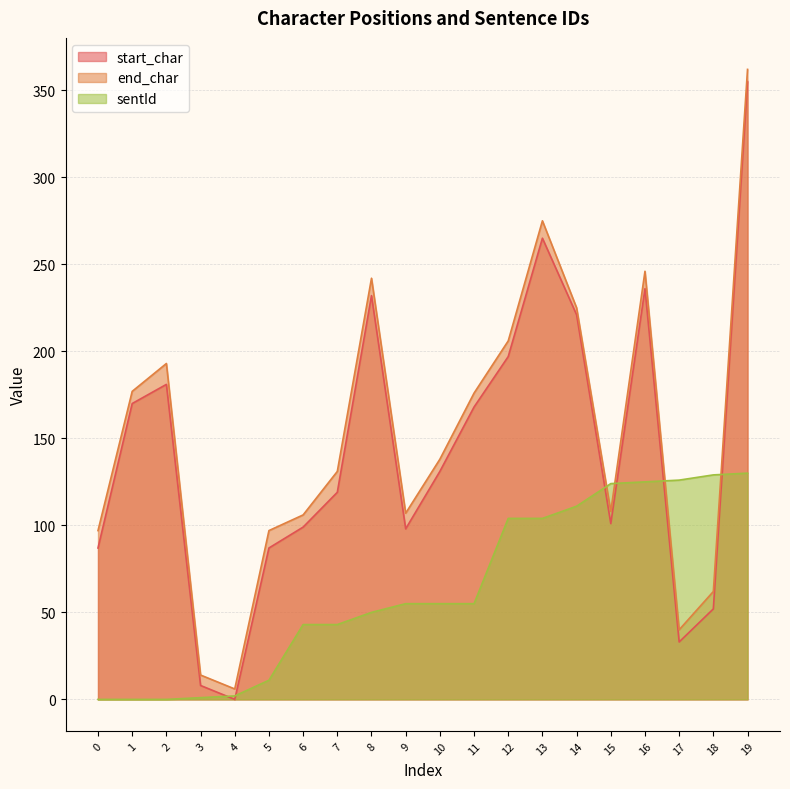

Does the chart display data point markers on the line(s)?

No